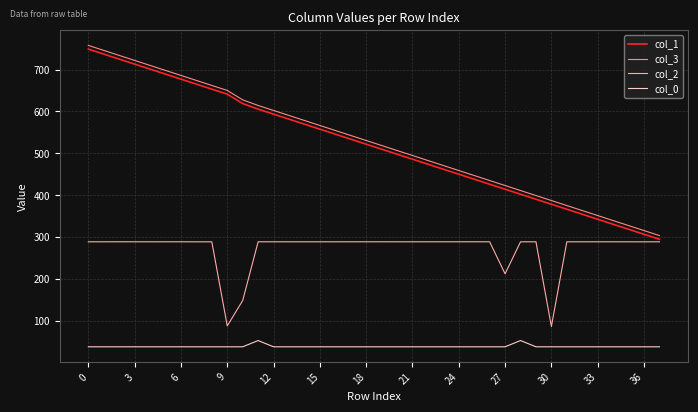

True or false: col_1 and col_0 cross at least once.

False